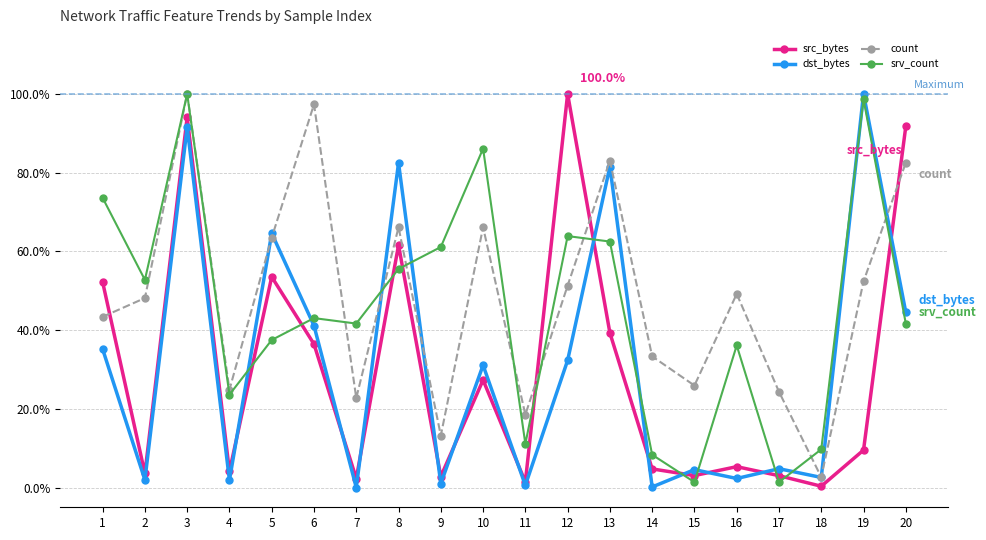

How many lines are shown in the chart?

4